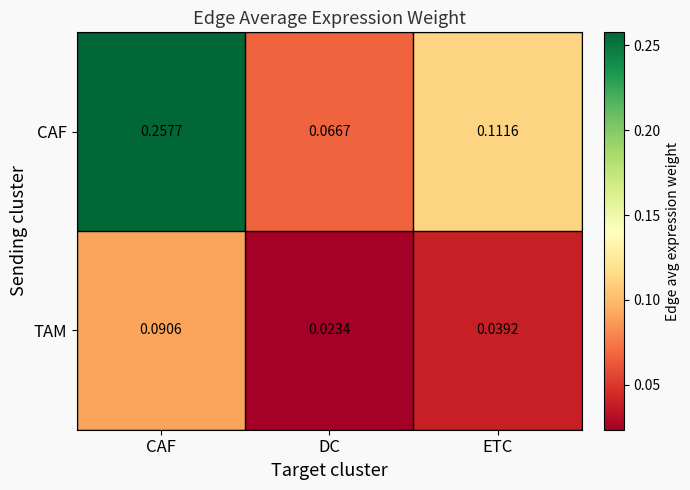

At ETC, list the series in order from largest to smallest.

CAF, TAM